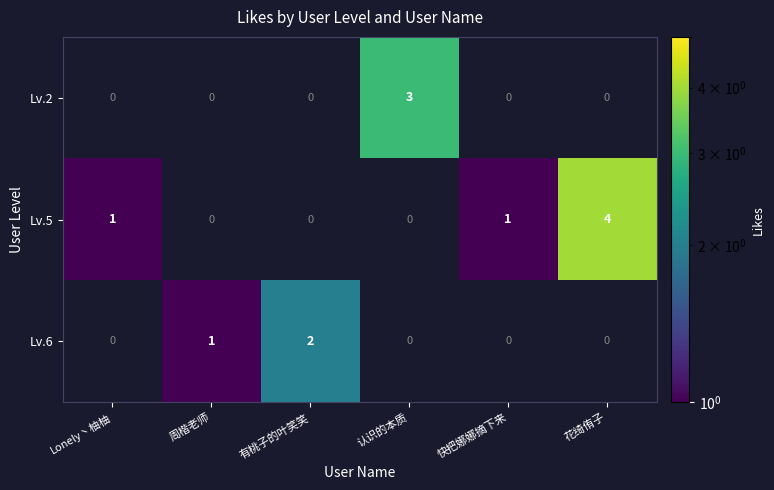

How many series are shown in this chart?

3